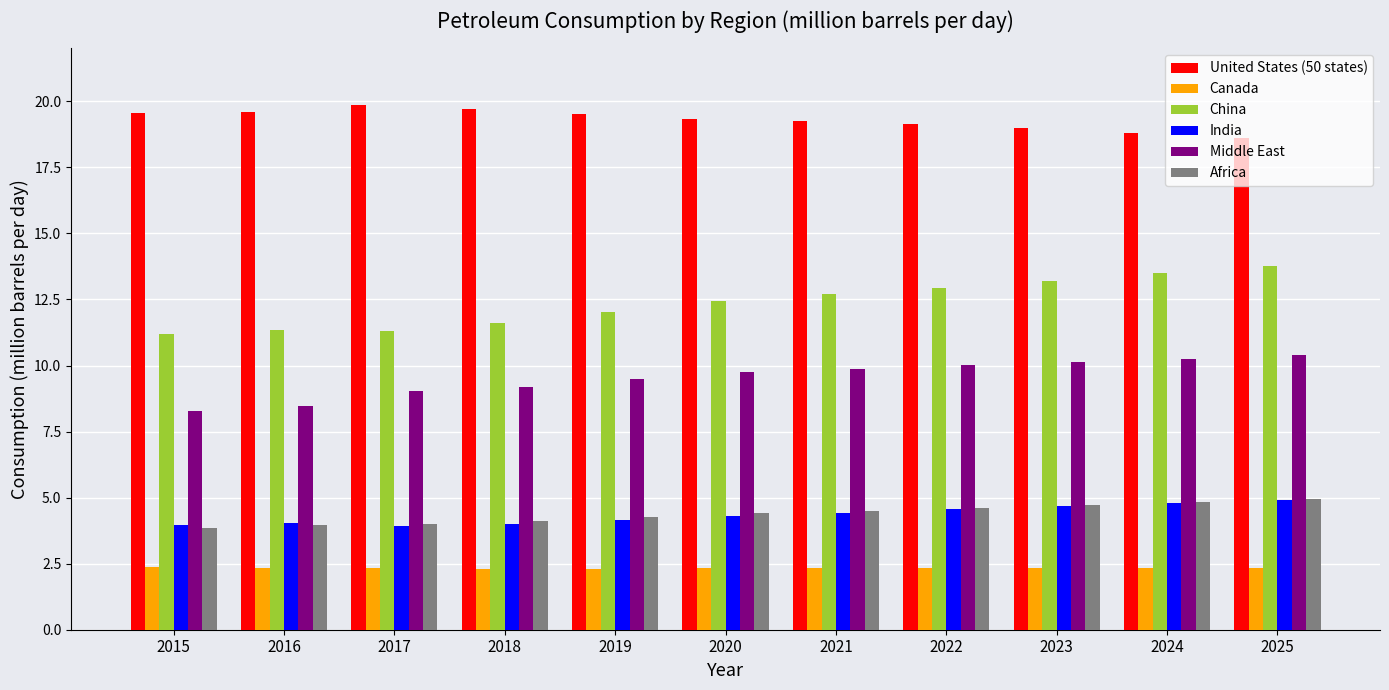

What is the greatest value displayed?

19.8